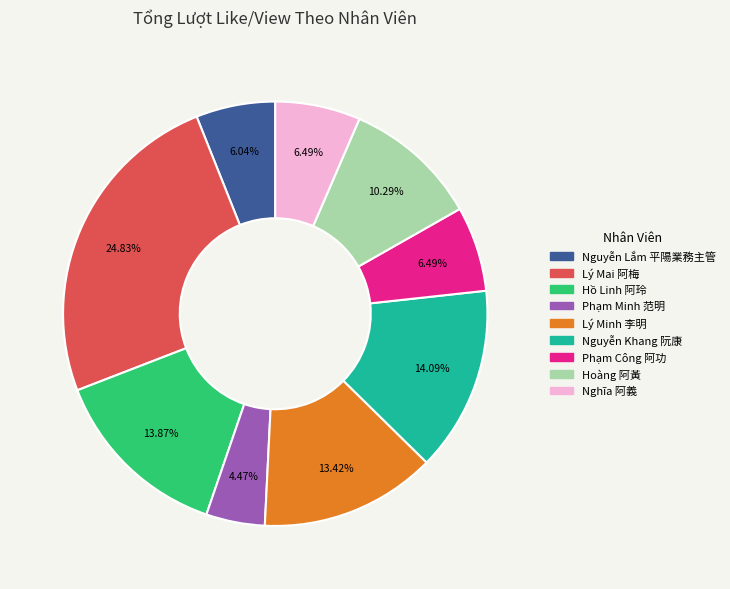

Is it true that Lý Minh 李明 is 21% of the pie?

False